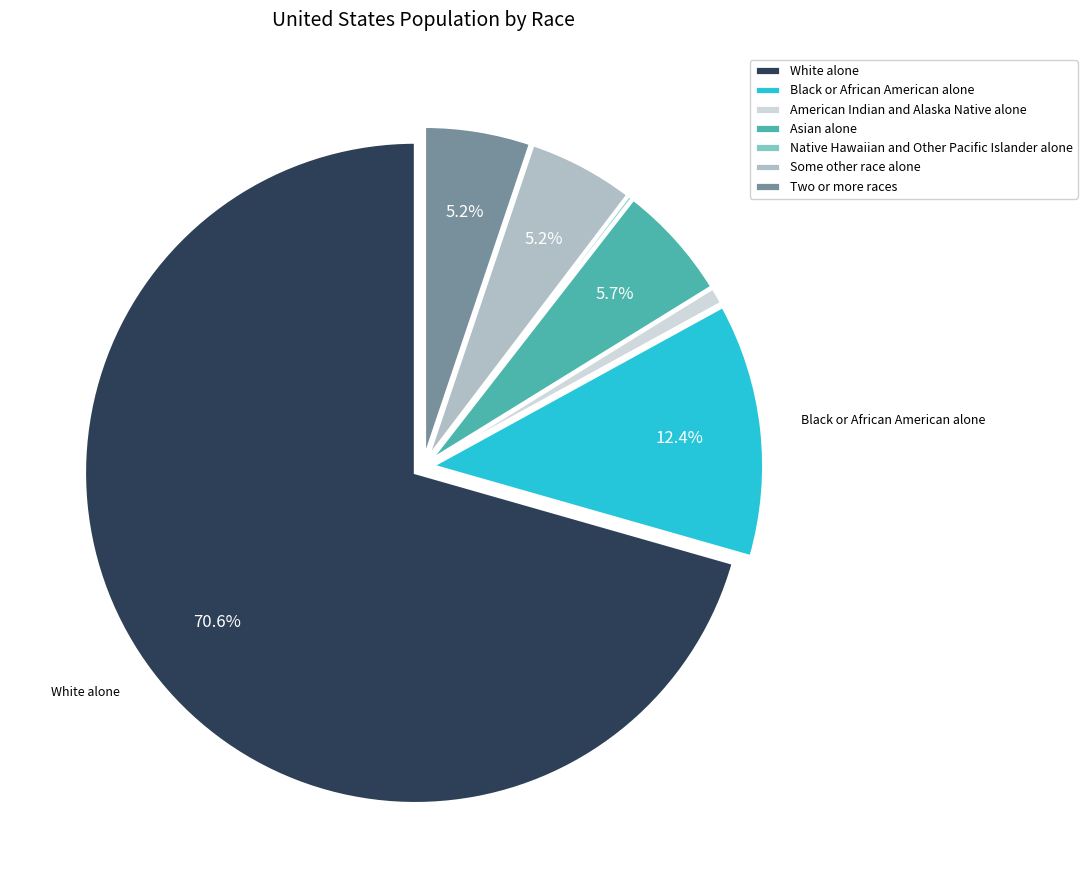

What is the ratio of the value at Some other race alone to the value at American Indian and Alaska Native alone?

6.3